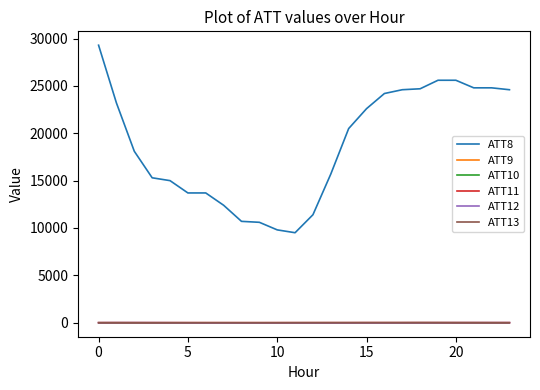

What is the label of the 8th point from the left?

7